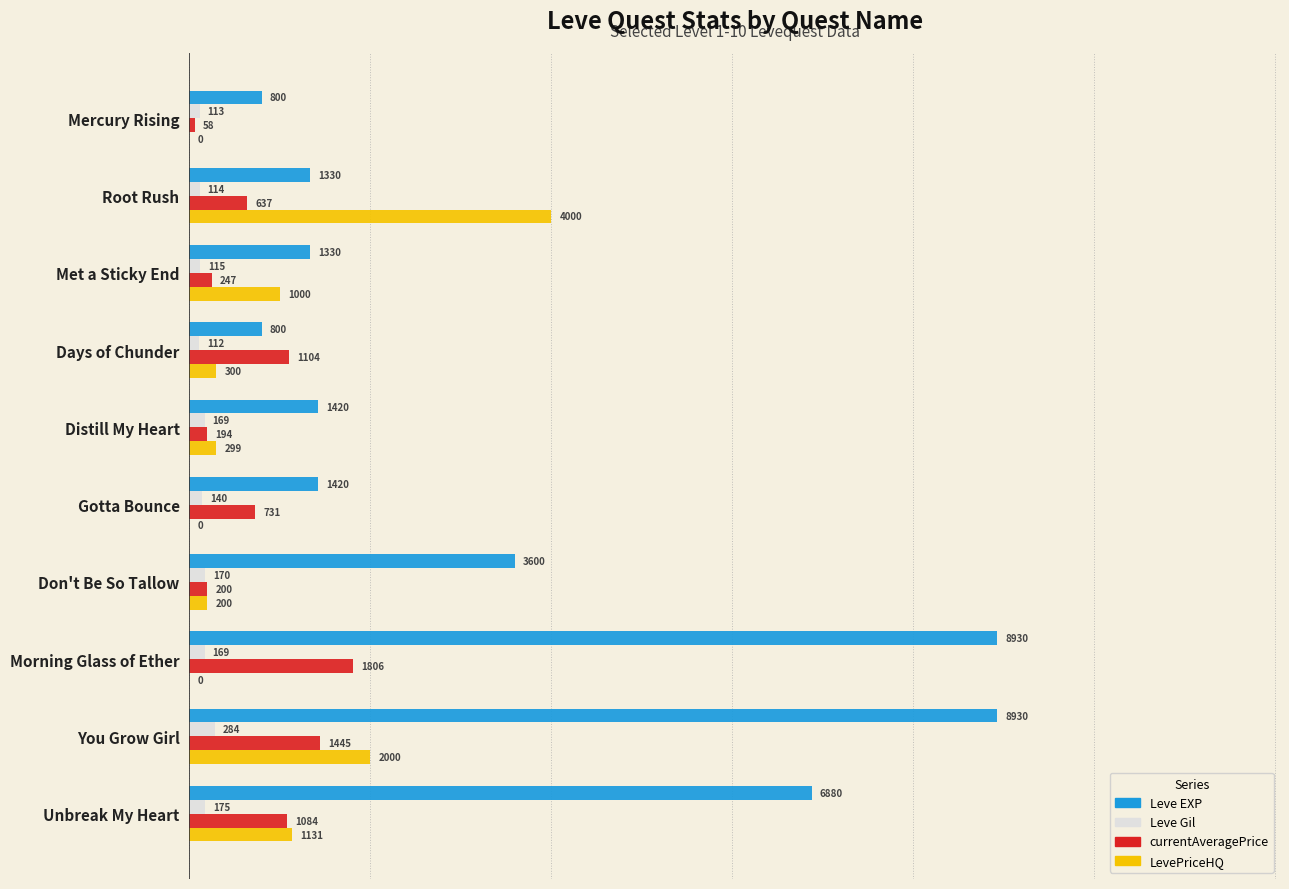

The LevePriceHQ series shows 1131.2 at Unbreak My Heart. True or false?

True